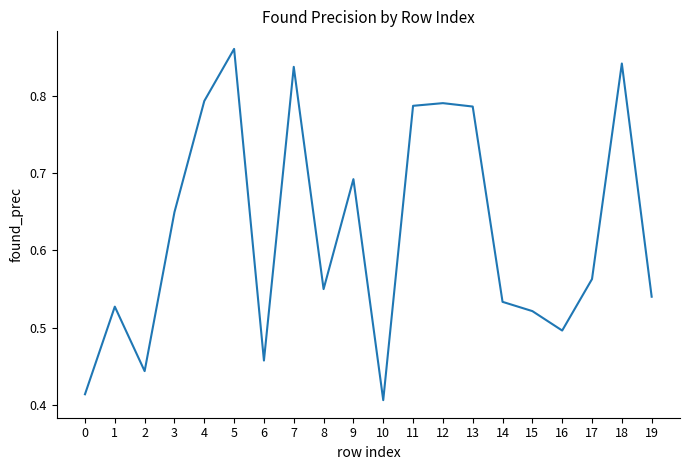

Is it true that the value at 11 is 1.2?

False